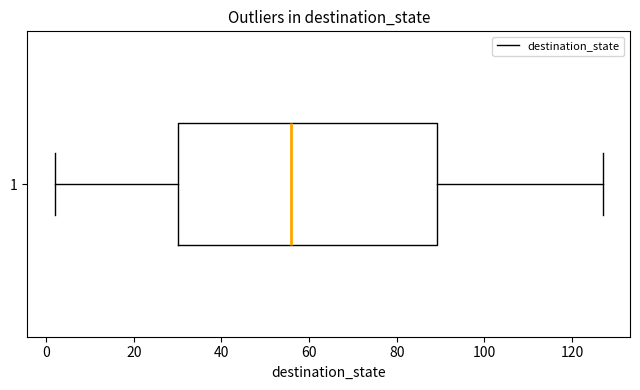

Where does the median line of the box at y = 1 sit on the x-axis? The values are not printed on the chart, so give them approximately, as read against the axis.

56